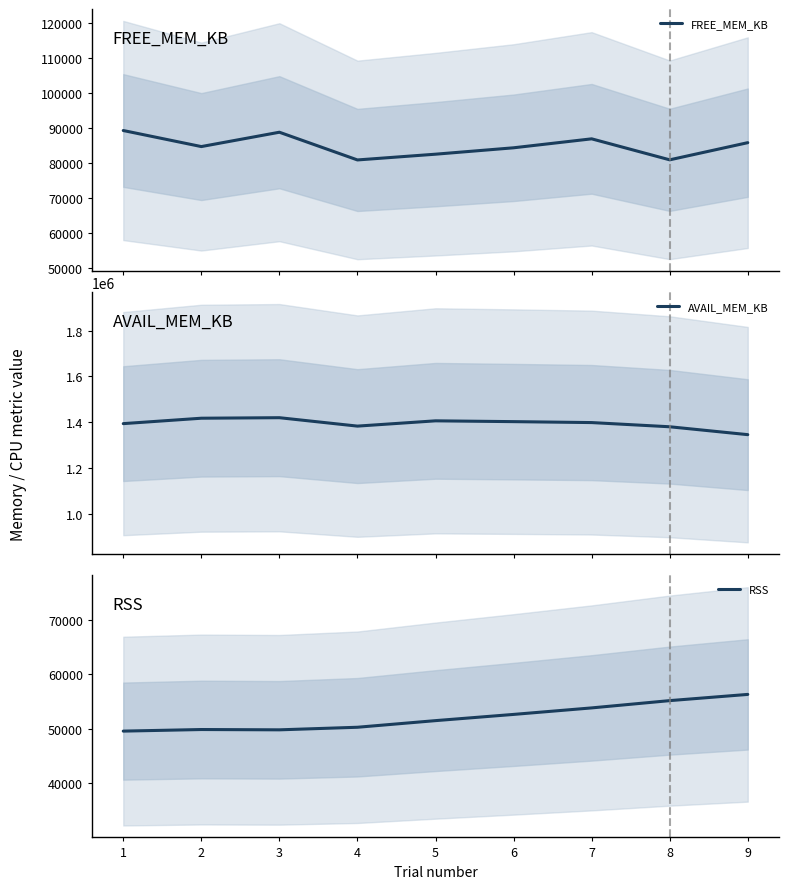

Between 6 and 3, which is larger?

3